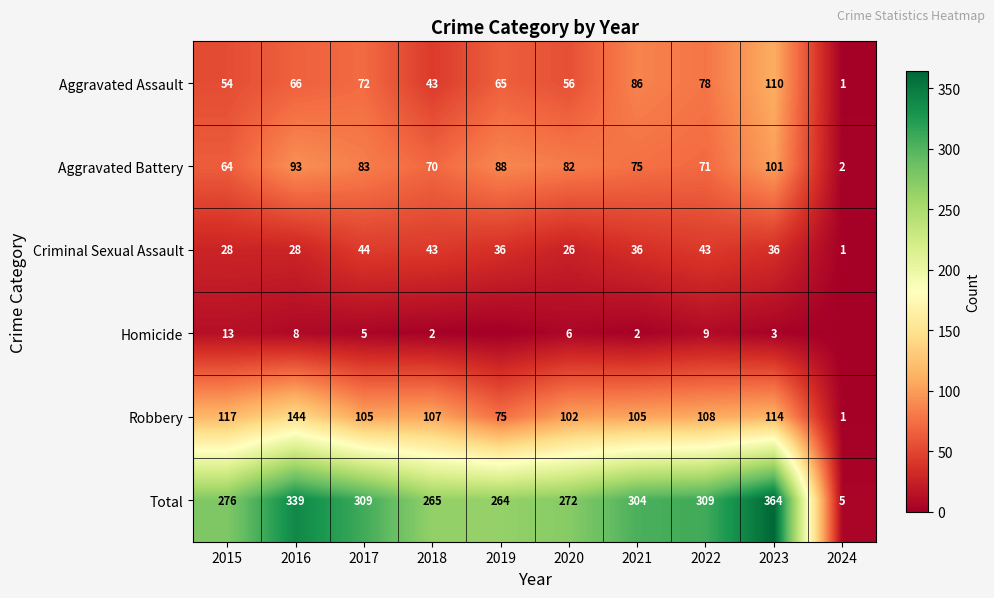

What is the difference between the maximum and minimum values in the Robbery series?

143